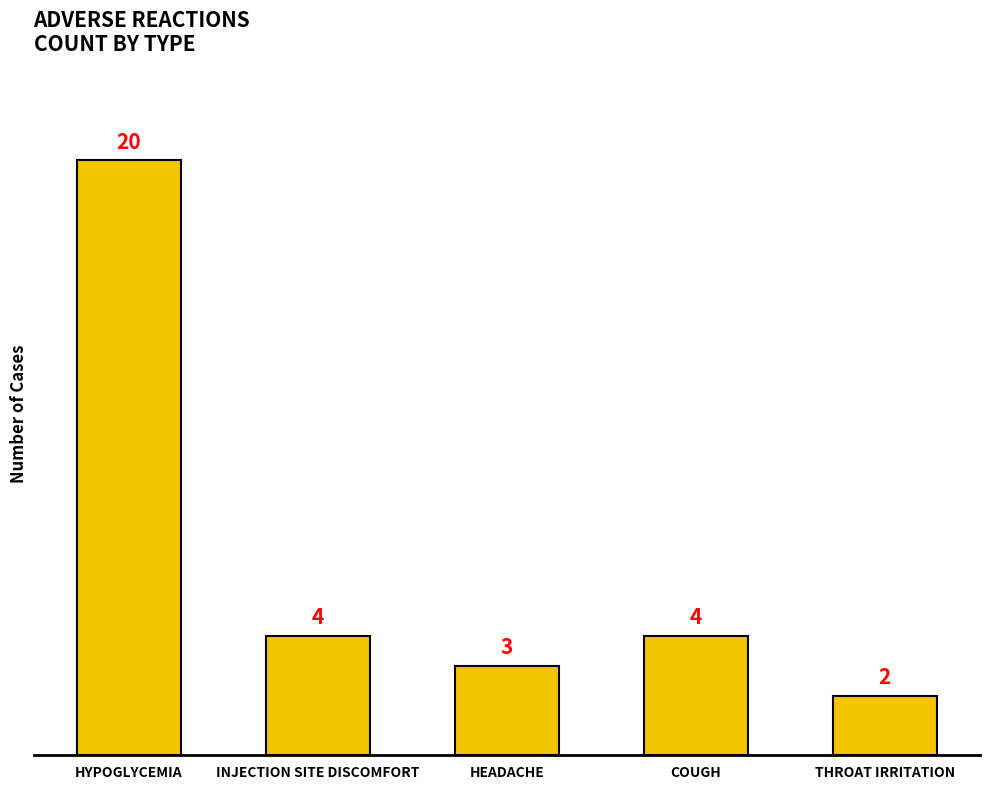

What is the label of the 3rd bar from the left?

HEADACHE